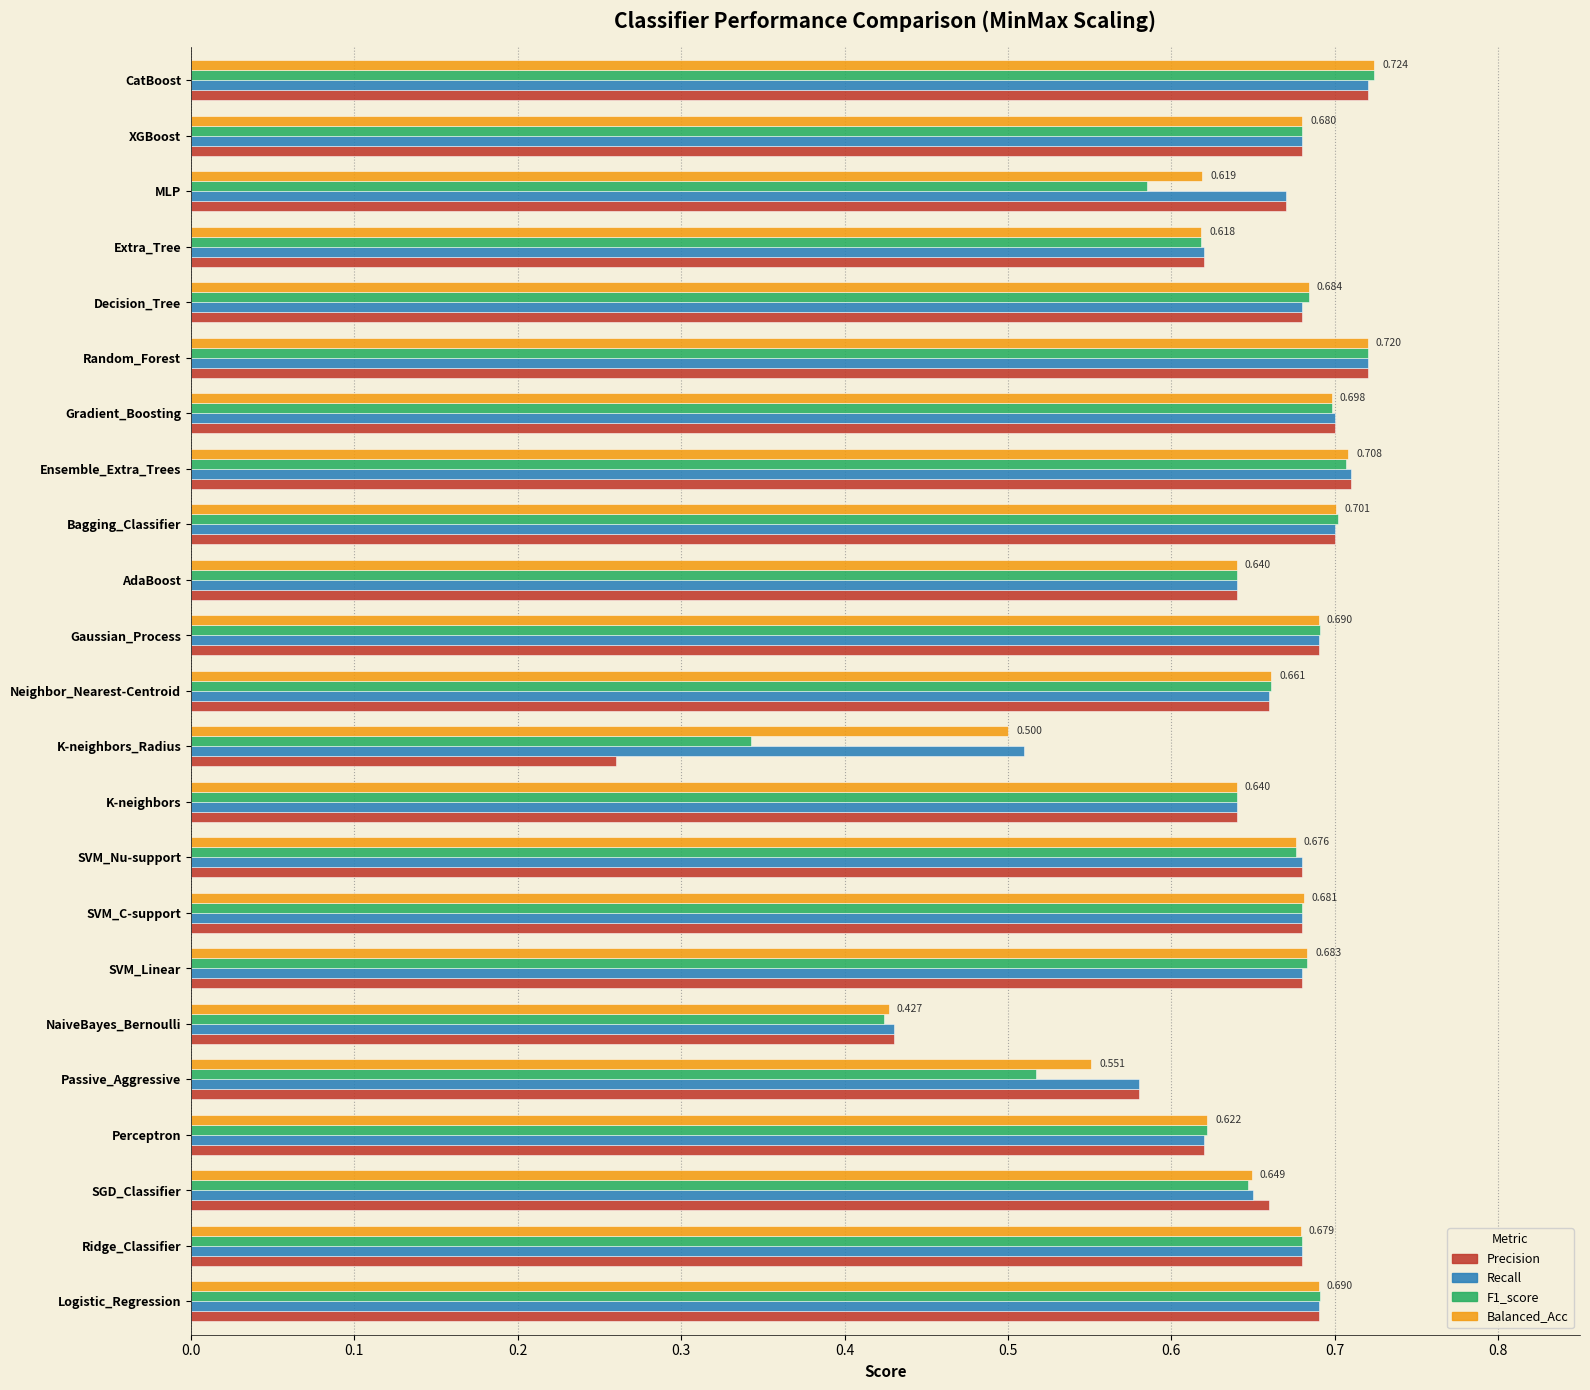

Which series has the largest range (max minus min)?

Precision